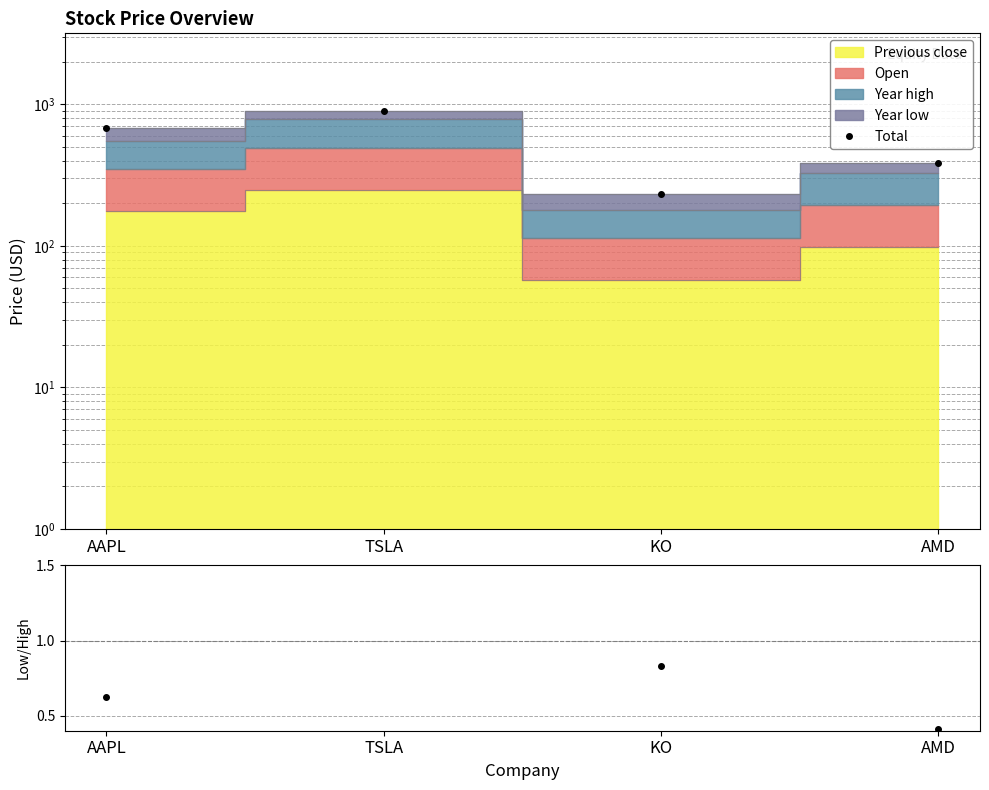

Reading right to left, extract all data points from this chart.

Total: 381.7	232.8	892.4	673.3
Low/High ratio: 0.4	0.8	0.3	0.6